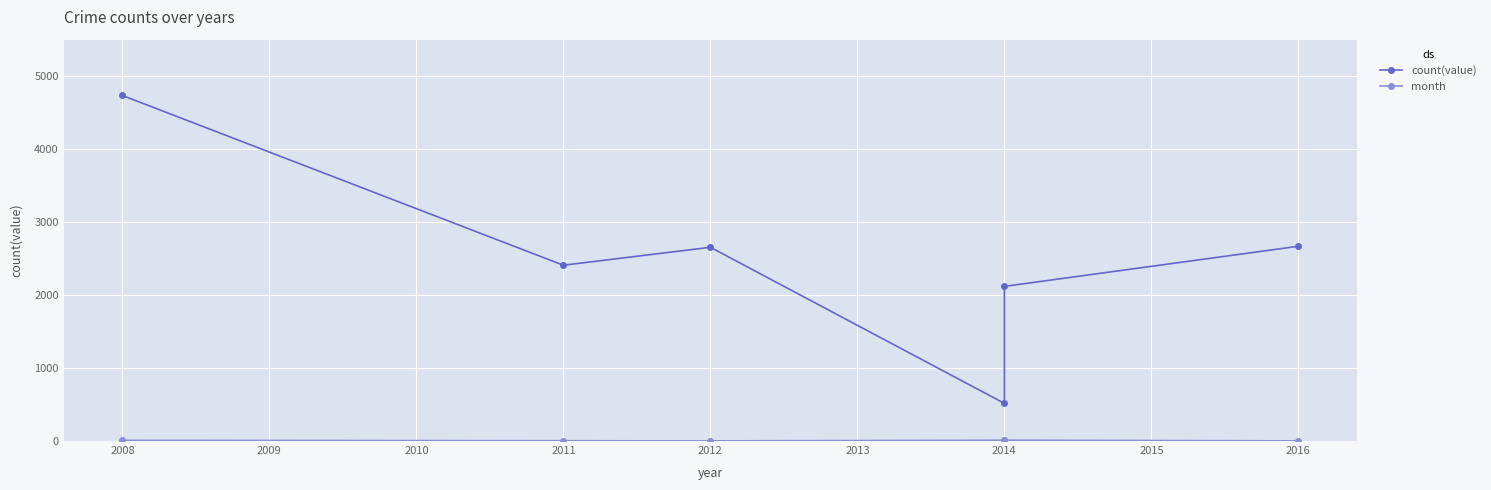

Is the value of count(value) at 2014 greater than the value of month at 2014?

Yes